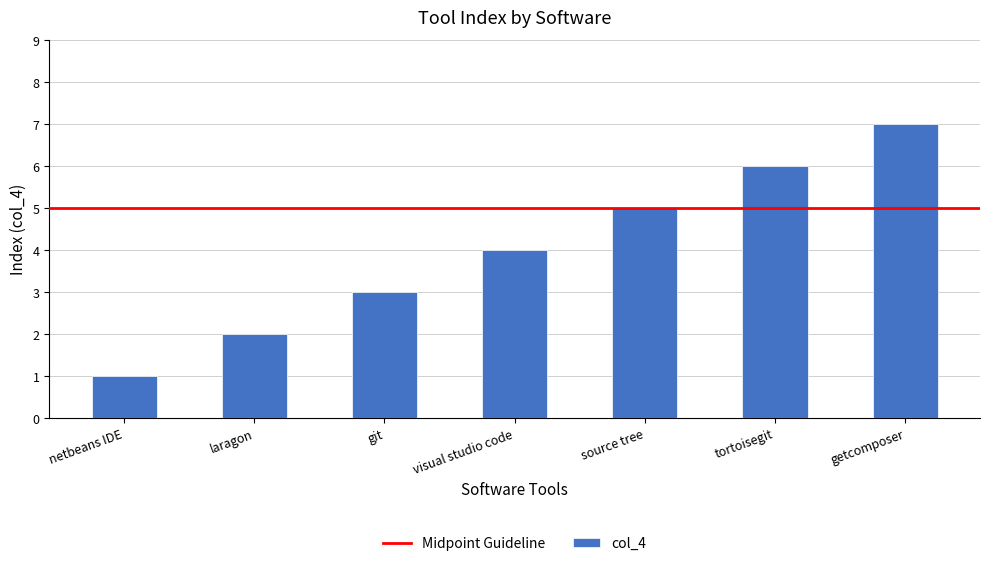

What is the approximate value at tortoisegit?

6